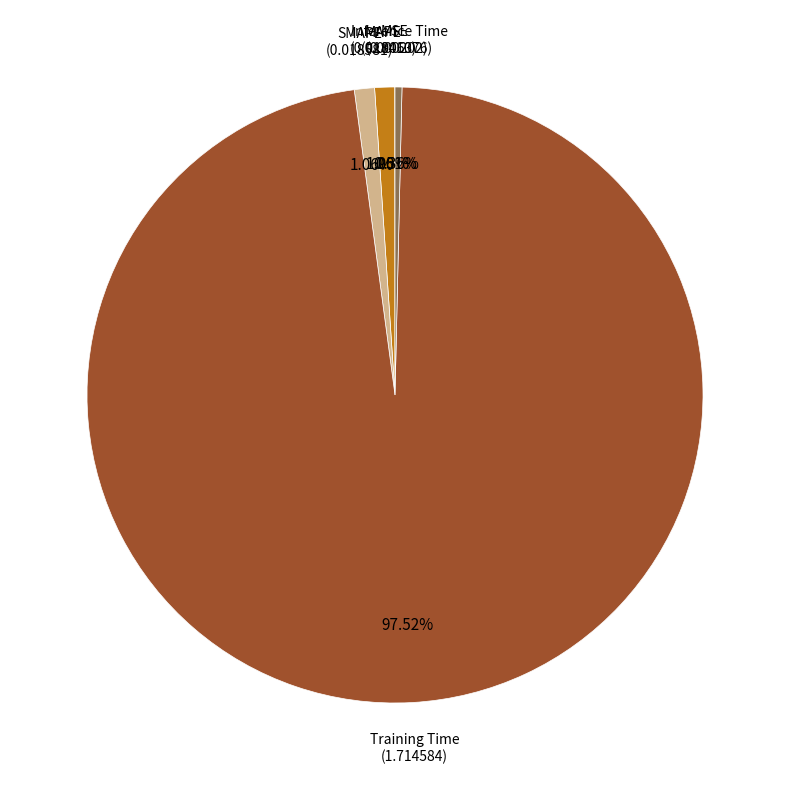

Is there any slice that represents more than half of the pie?

Yes